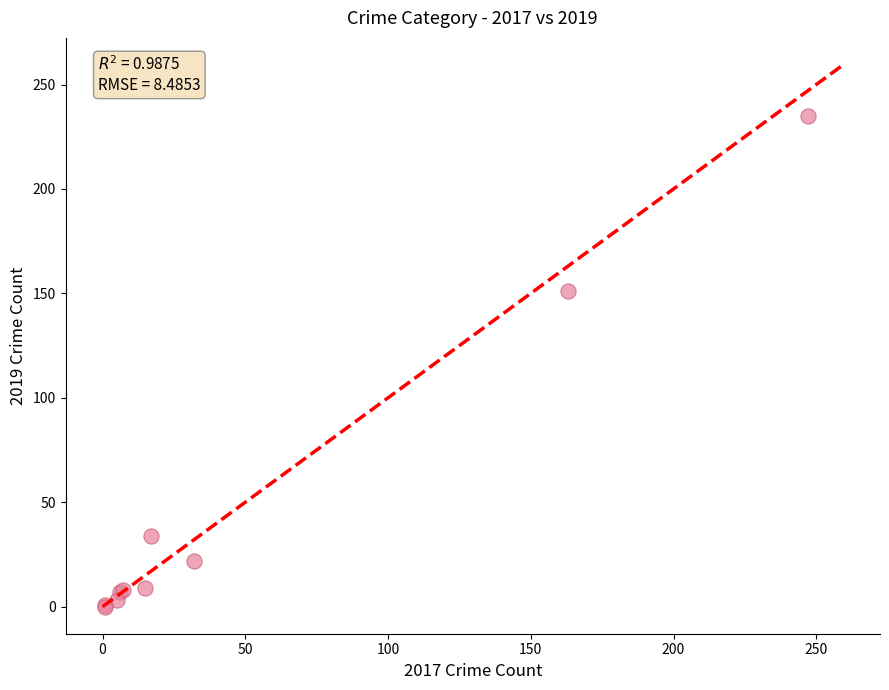

What Y value in the scatter plot is closest to 117?

151